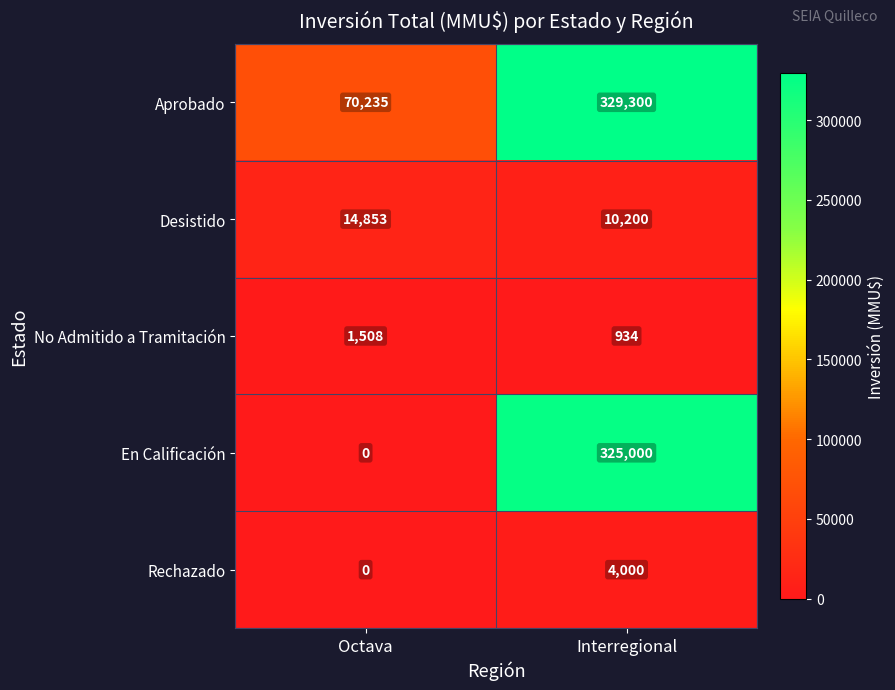

The value of Aprobado at Octava is 119845. True or false?

False